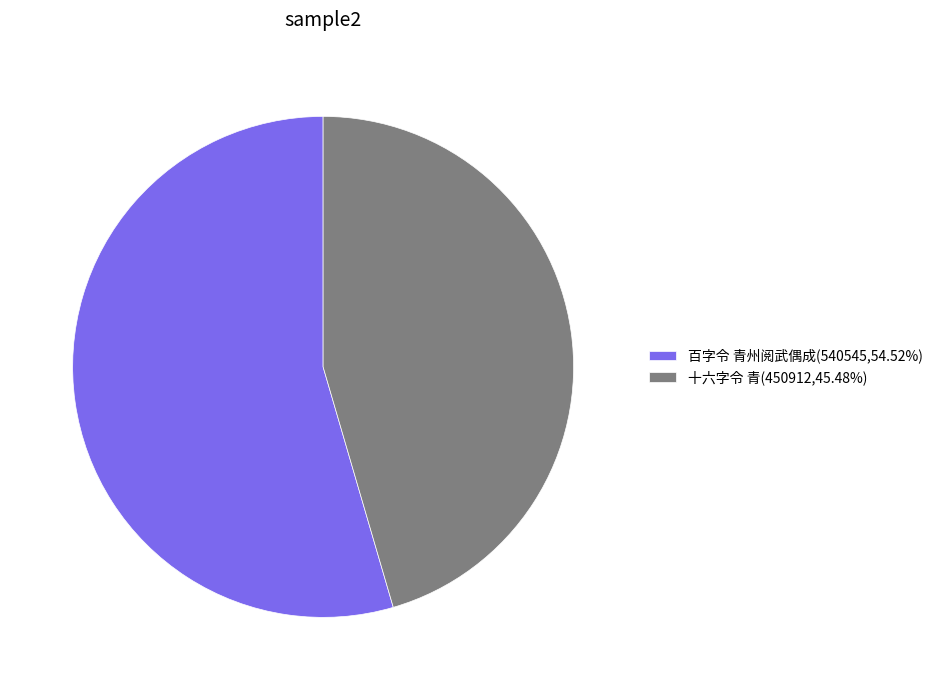

Do 百字令 青州阅武偶成 and 十六字令 青 together represent more than half of the pie?

Yes